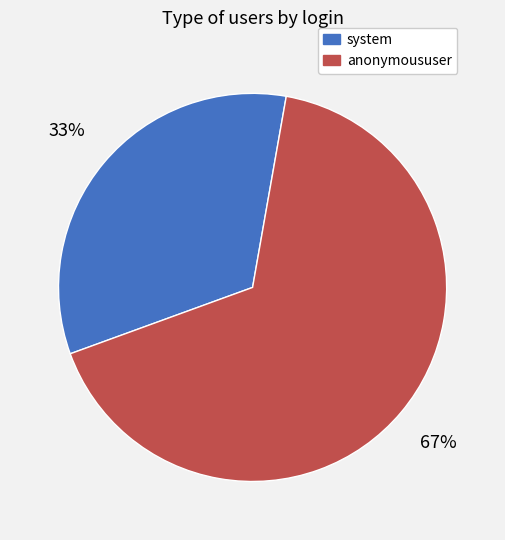

Does any single category account for the majority?

Yes